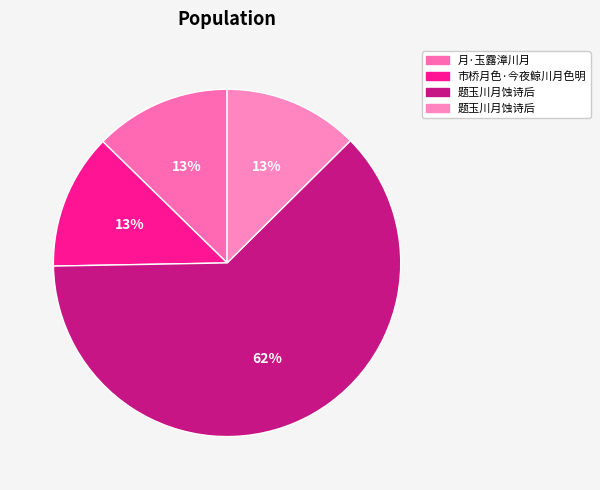

What is the smallest slice in the pie chart?

题玉川月蚀诗后